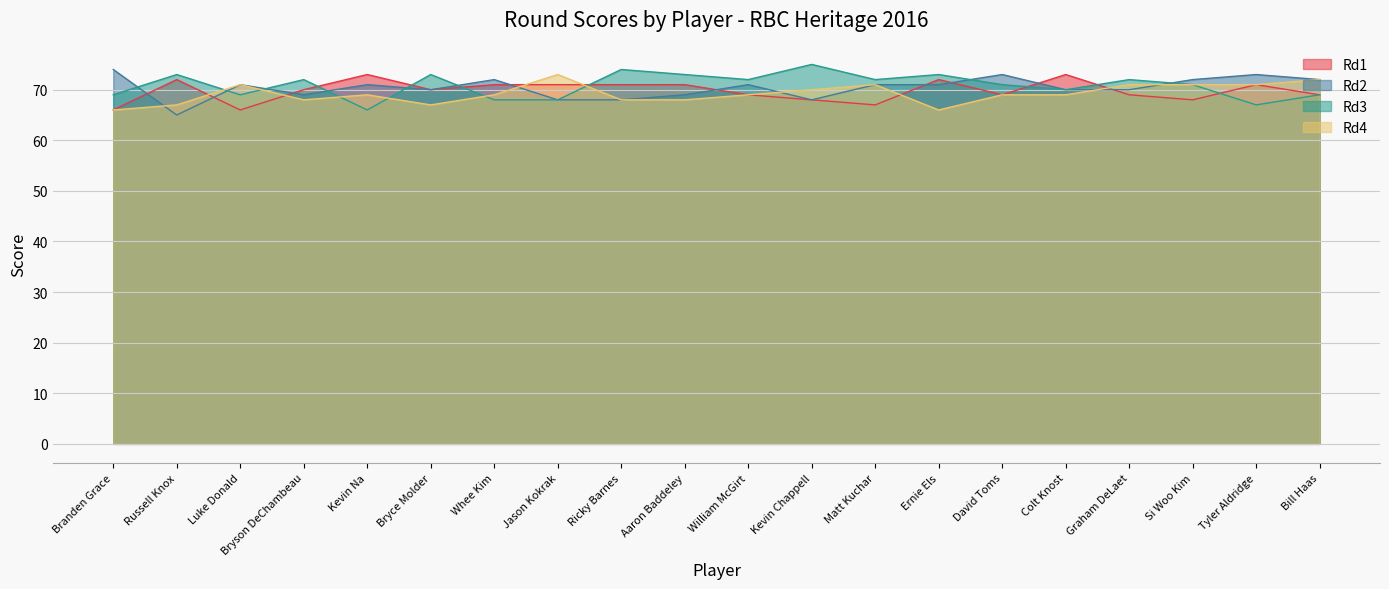

What is the difference between the maximum and second lowest values in the Rd4 series?

7